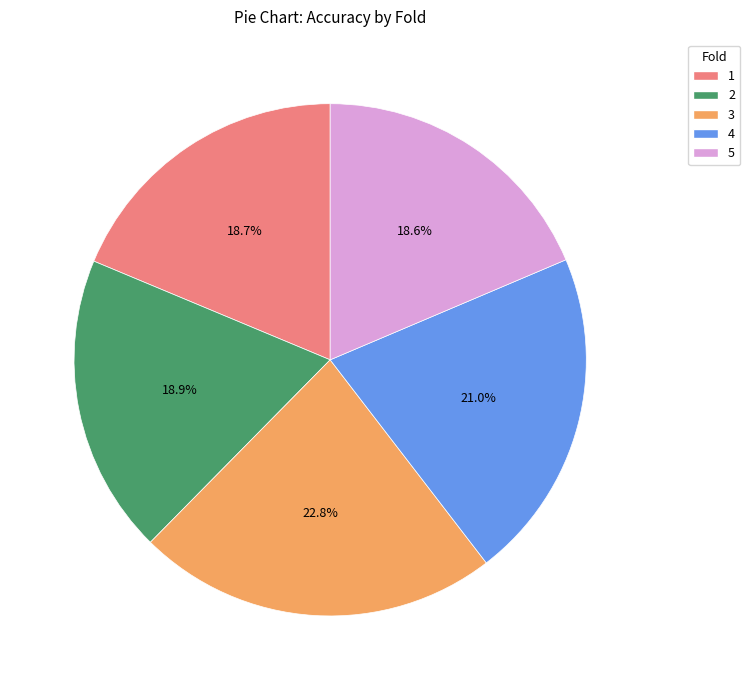

Combined, do 3 and 4 account for over 50%?

No